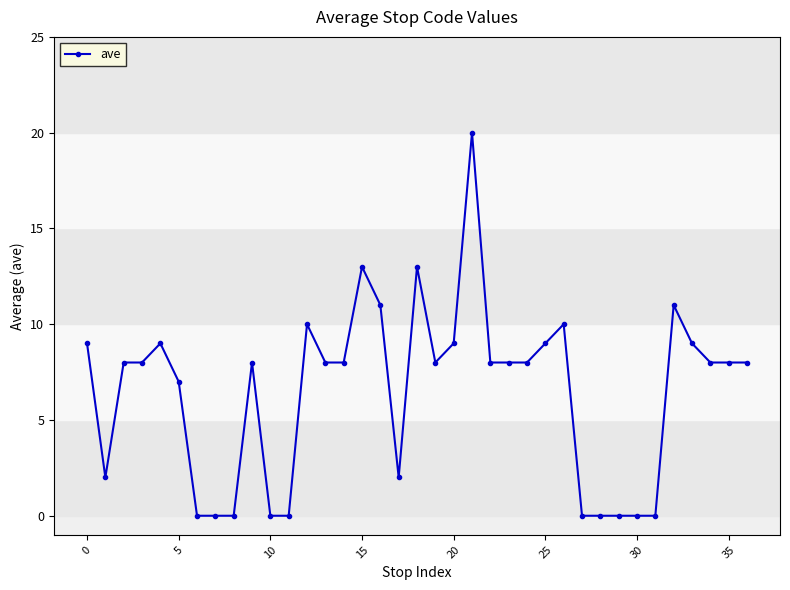

Count the number of categories in the chart.

37